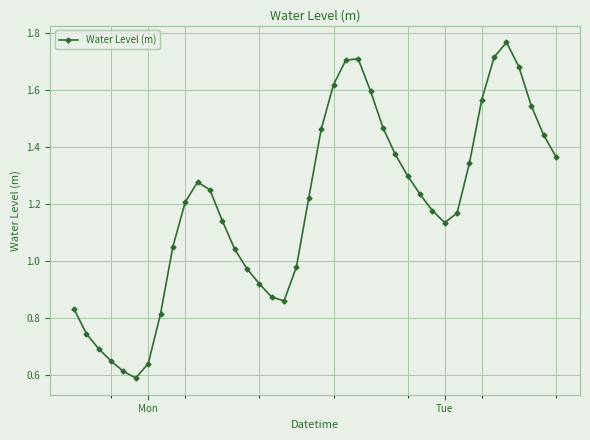

Is this an area chart (filled region under the line)?

No